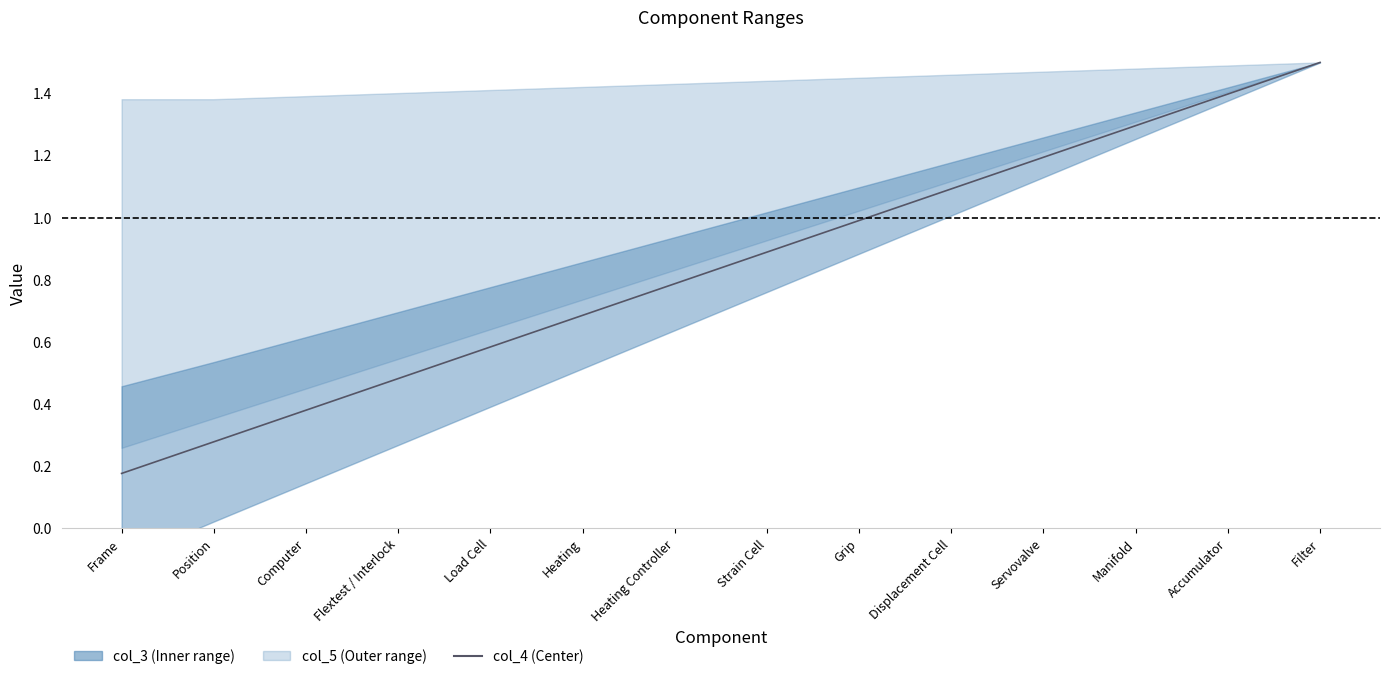

At which label is the value closest to 0?

Frame